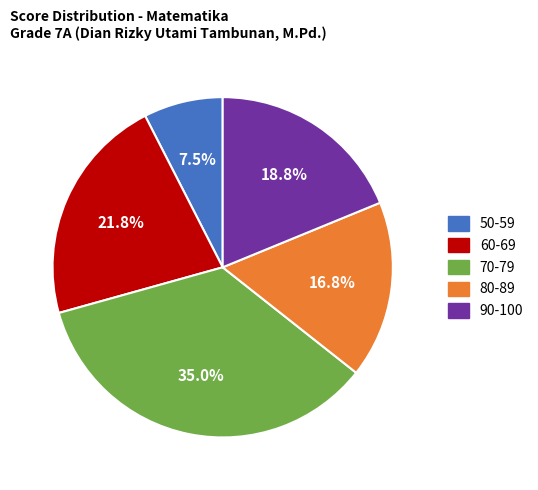

Count the number of slices in the pie.

5